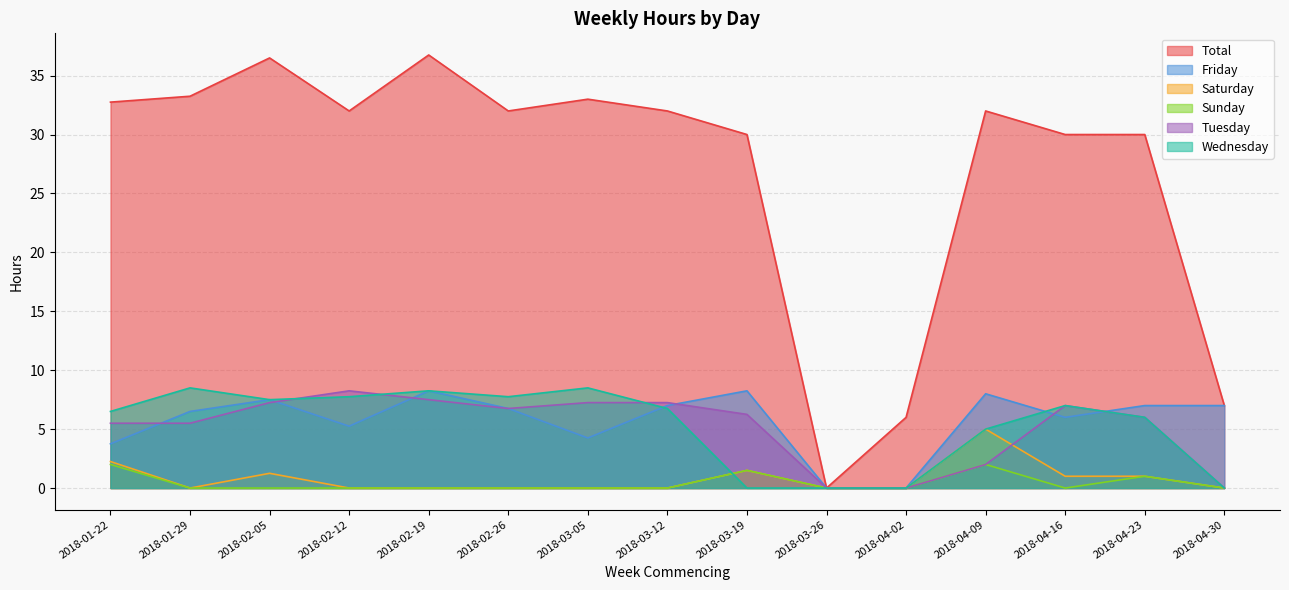

The value of Friday at 2018-04-30 is 7.0. True or false?

True